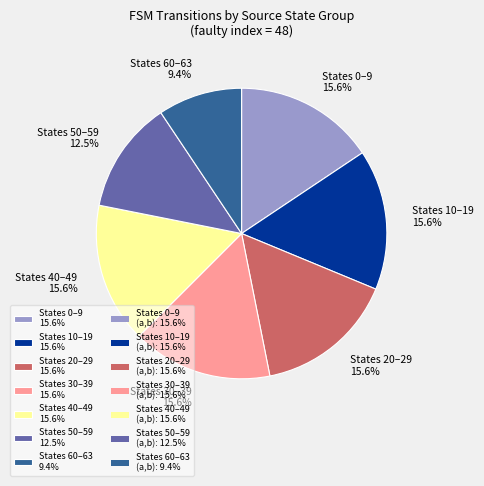

Approximately how many times larger is the value at States 50–59 12.5% compared to States 40–49 15.6%?

0.8